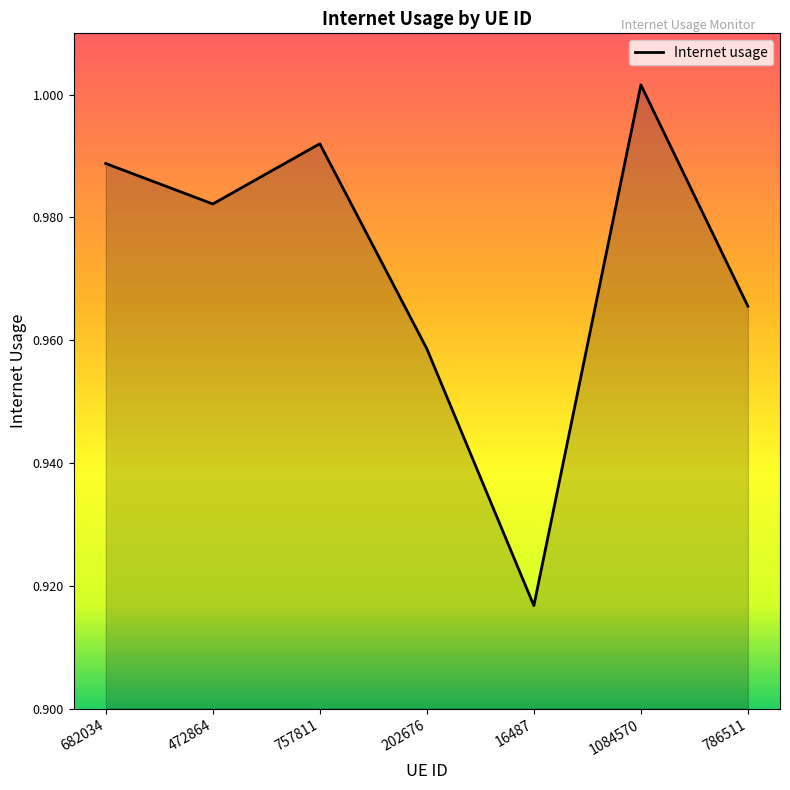

What is the sum of the values at 786511 and 1084570?

2.0